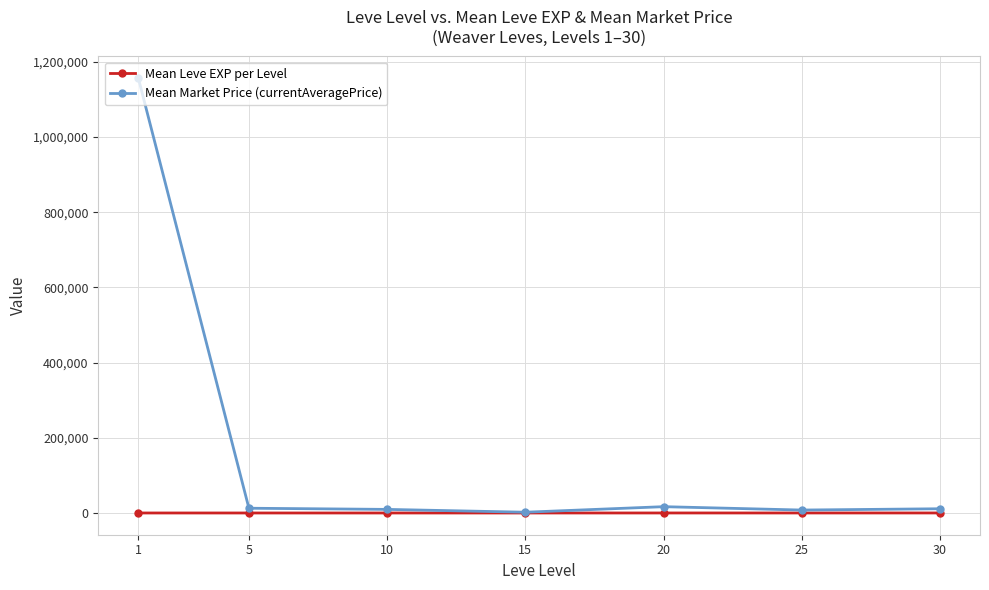

Which series has the largest total across all categories?

Mean Market Price (currentAveragePrice)